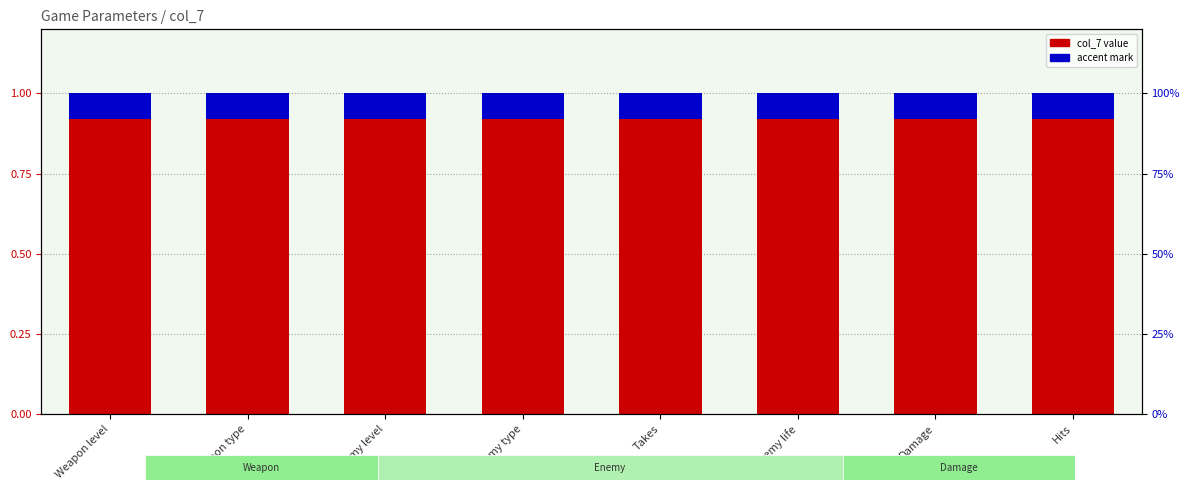

The value of col_7 value at Enemy level is 0.6. True or false?

False